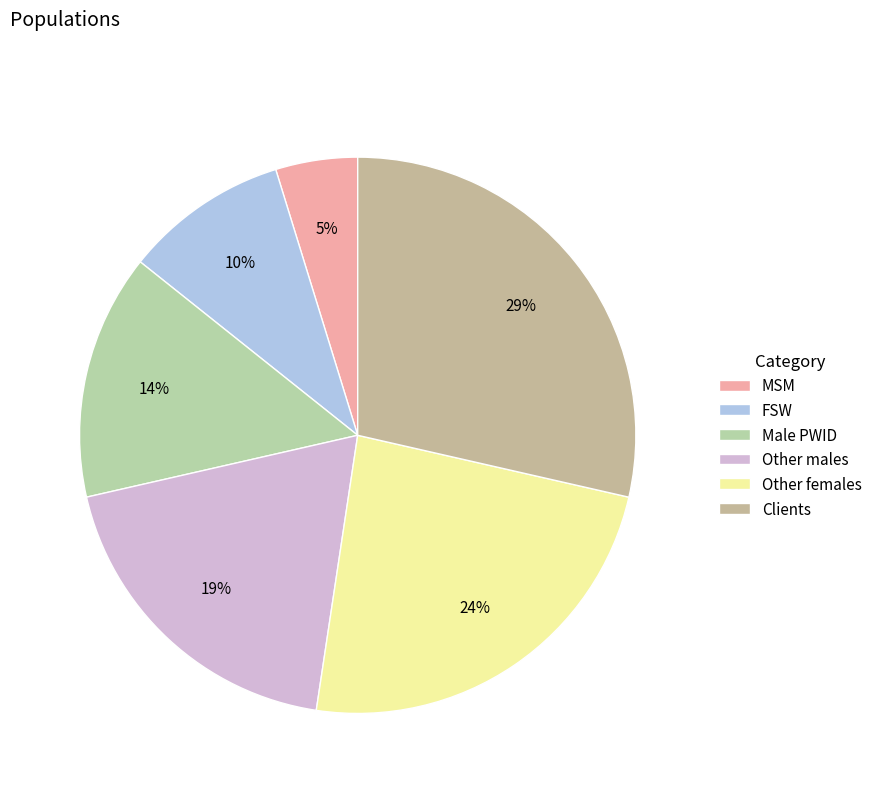

How many slices are in this pie chart?

6